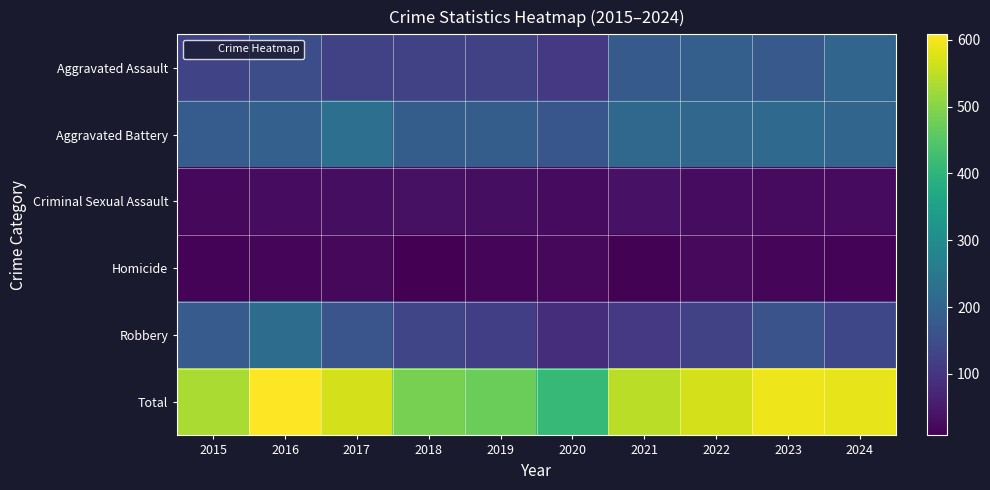

Which series has the largest total across all categories?

Total